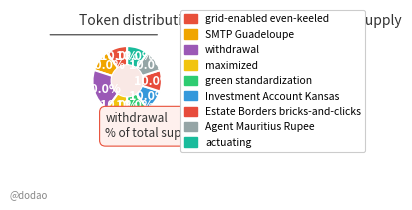

Count the number of slices in the pie.

9